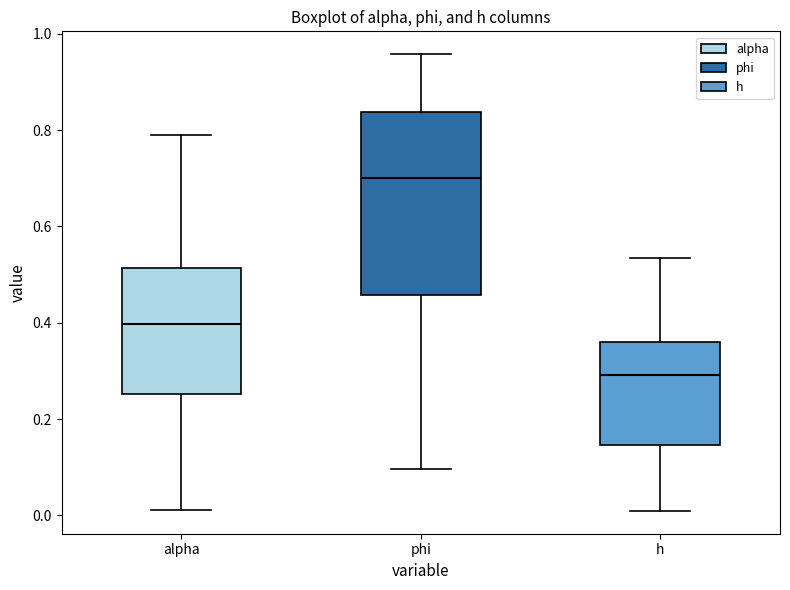

Which box is the tallest, from its lower edge to its upper edge?

phi